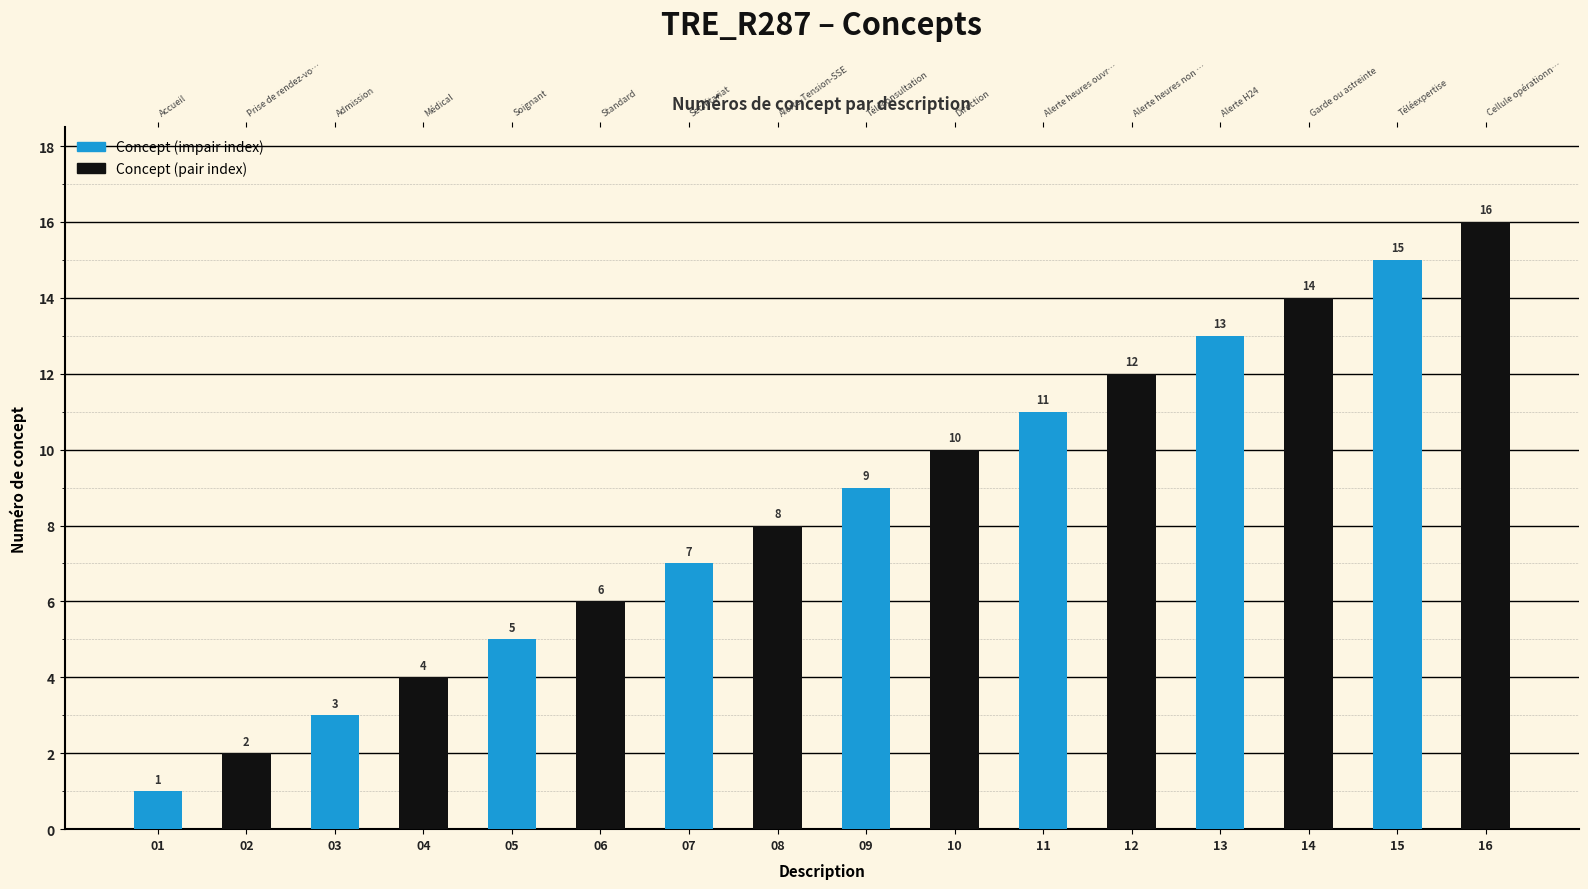

How many series are shown in this chart?

1